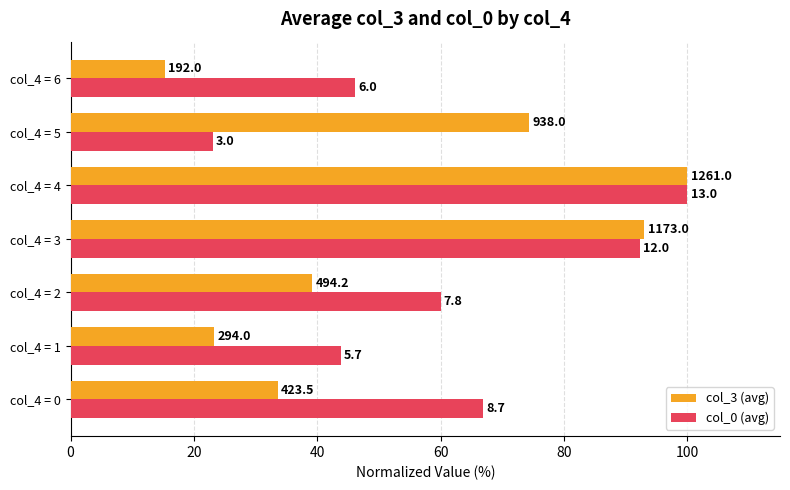

What is the value of the col_0 (avg) bar at the 5th from the left?

100.0